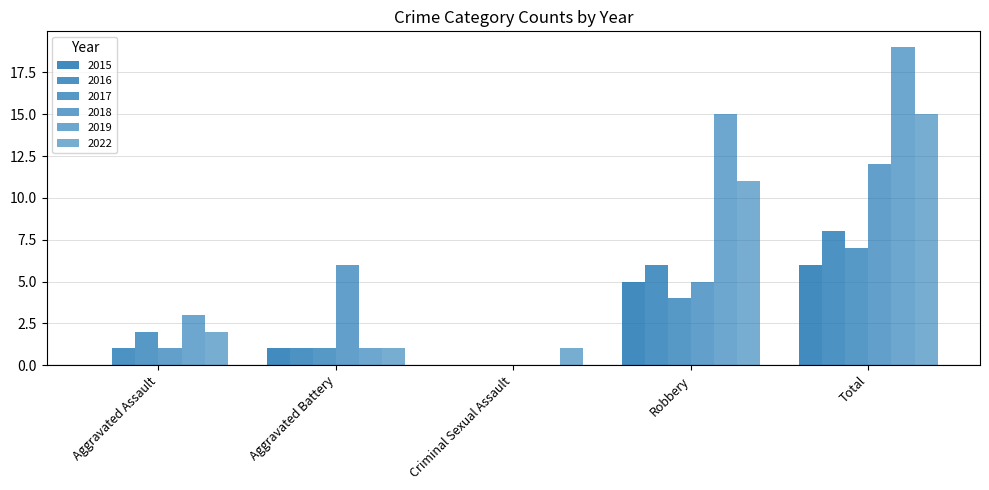

How many data points does each series have?

5